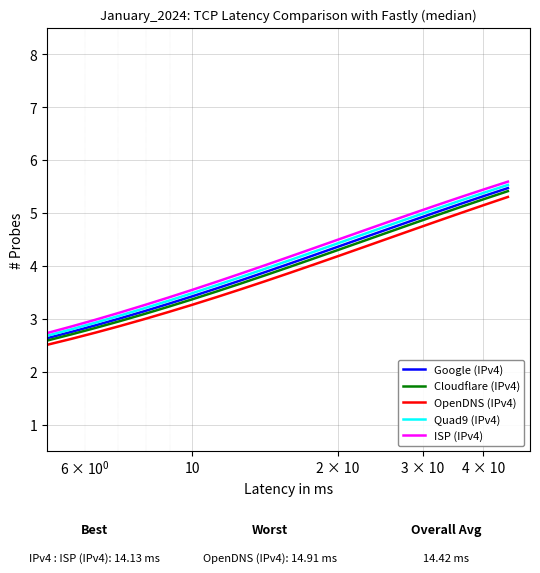

What is the minimum value shown in the chart?

2.5